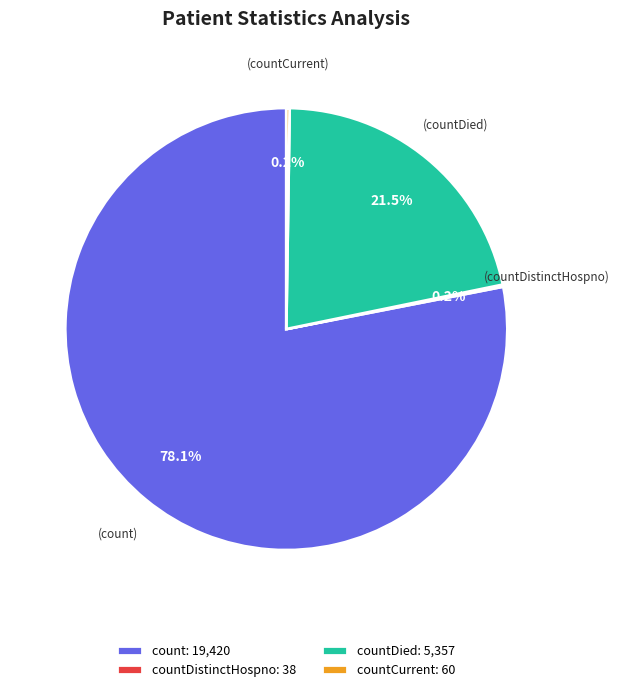

What is the ratio of the value at countDied: 5,357 to the value at count: 19,420?

0.3